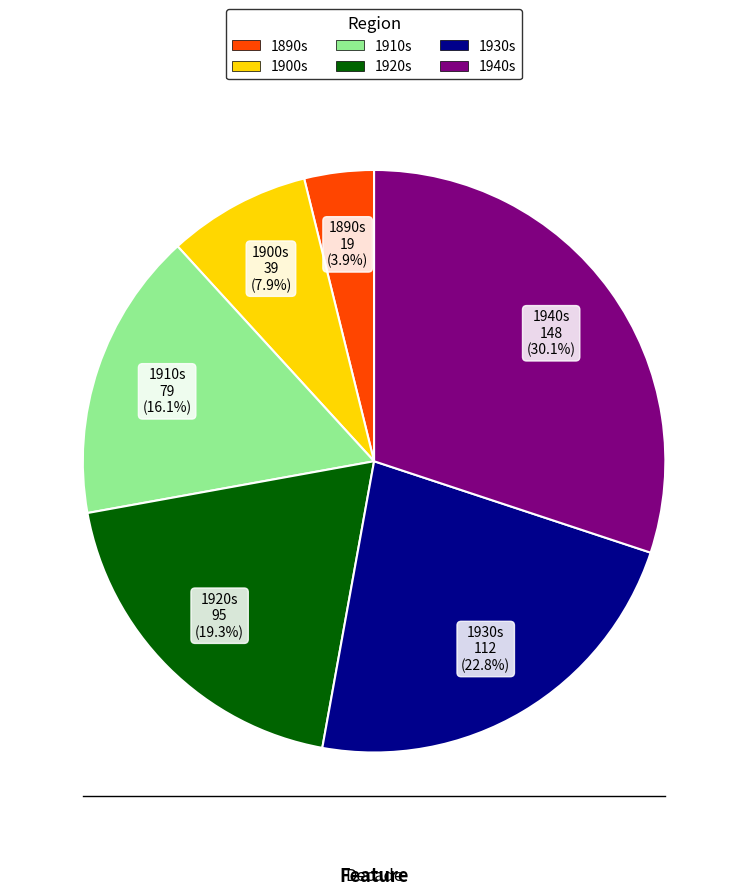

Is there a majority slice in this chart?

No